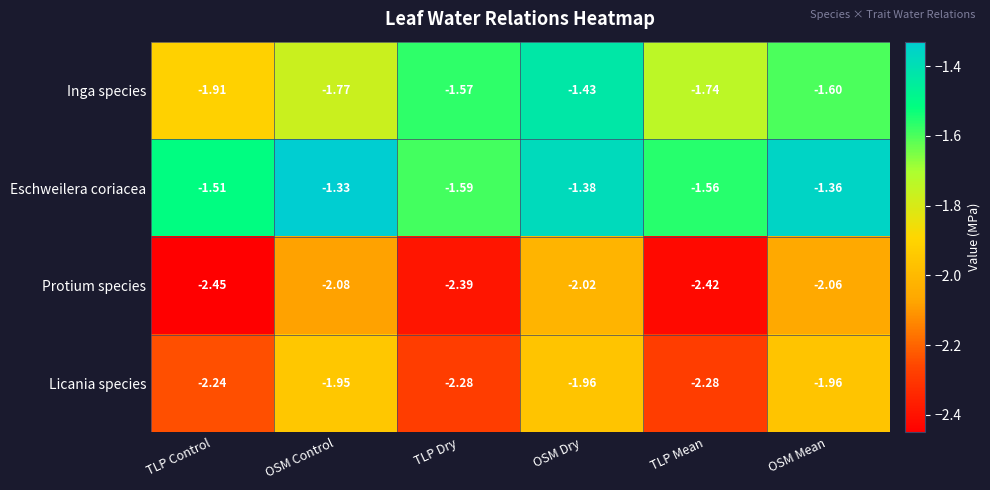

Which series has the largest range (max minus min)?

Inga species